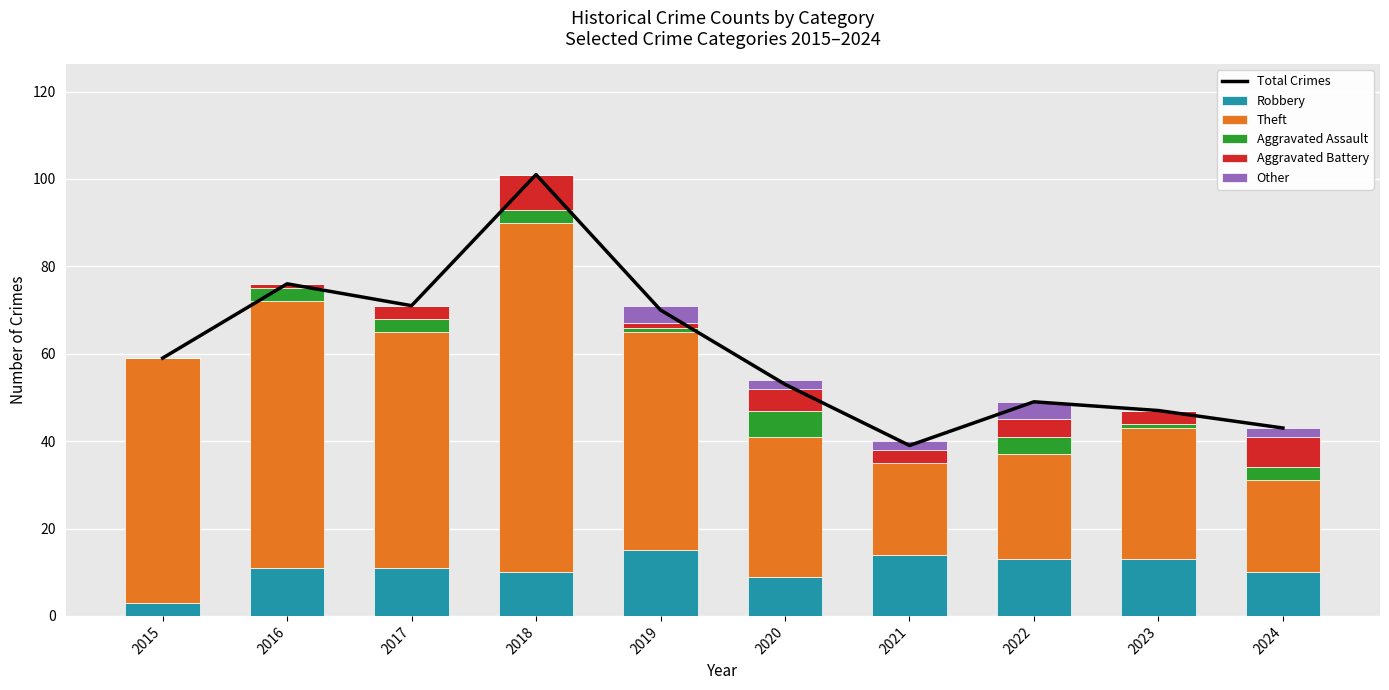

Which series has the widest spread of values?

Total Crimes